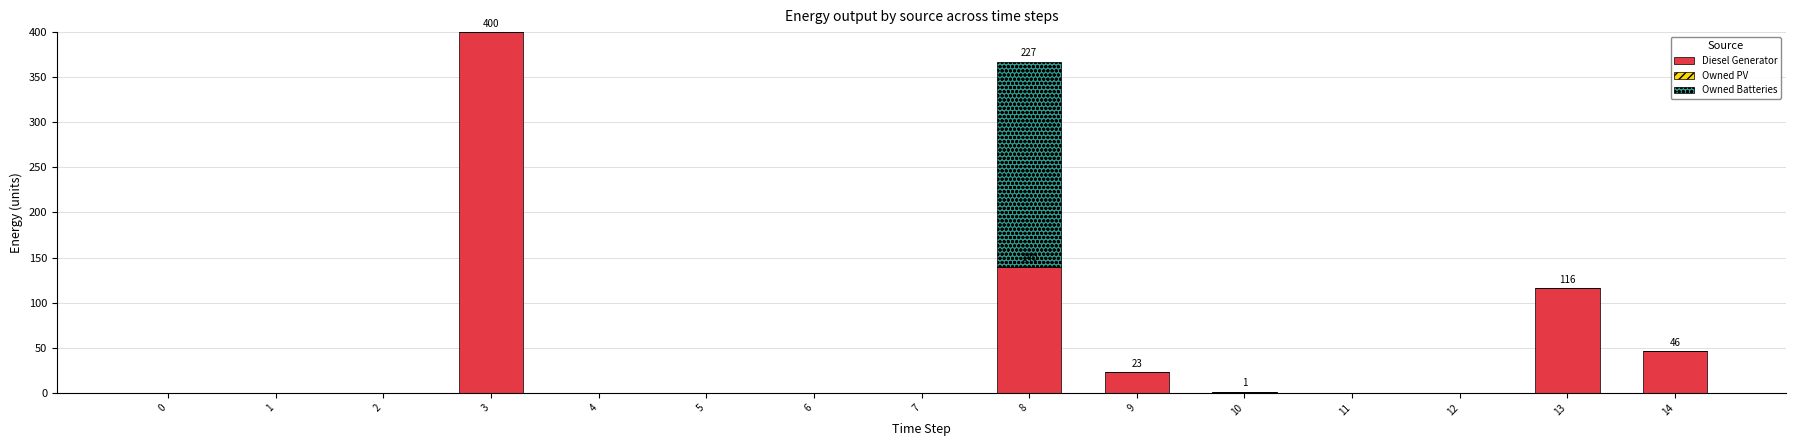

True or false: Diesel Generator has a value of 29 at 14.

False